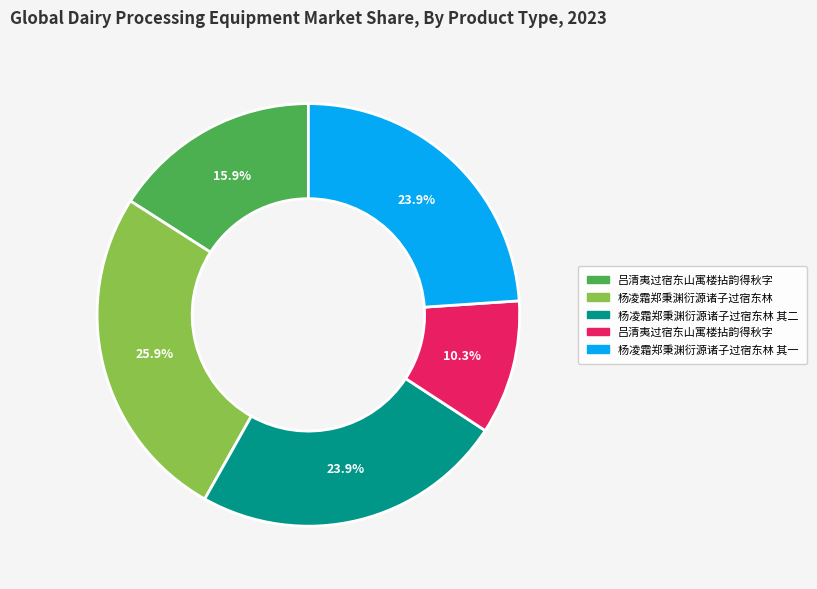

Does any single category account for the majority?

No